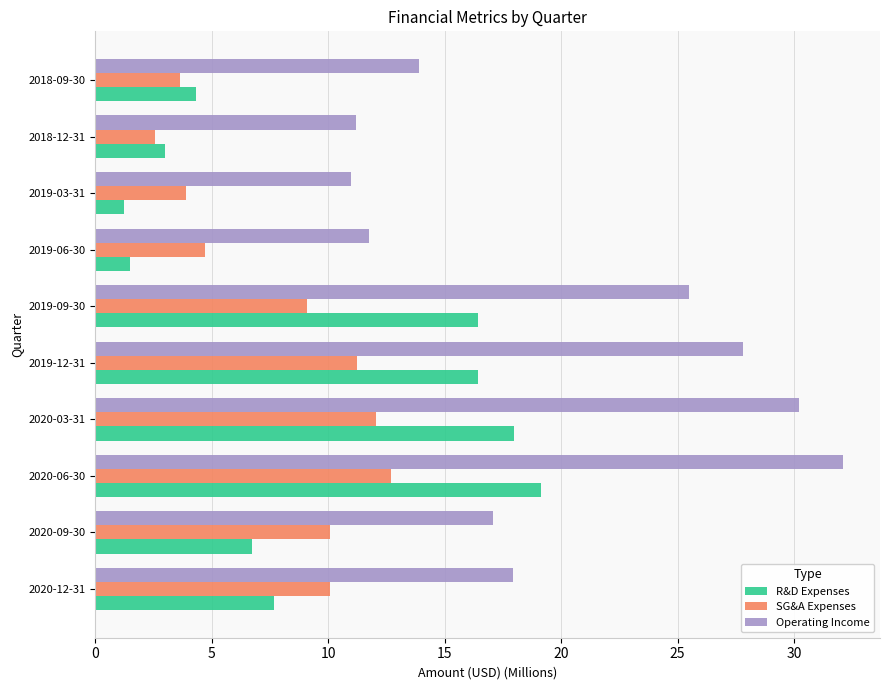

What is the lowest value of the R&D Expenses series?

1.2